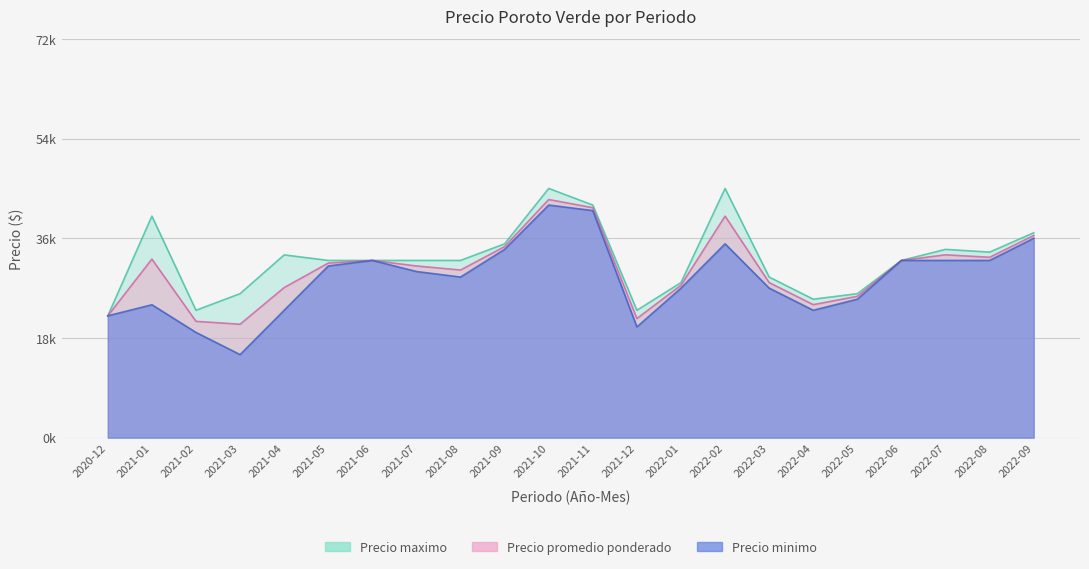

Which has a higher value, 2021-11 or 2021-12?

2021-11